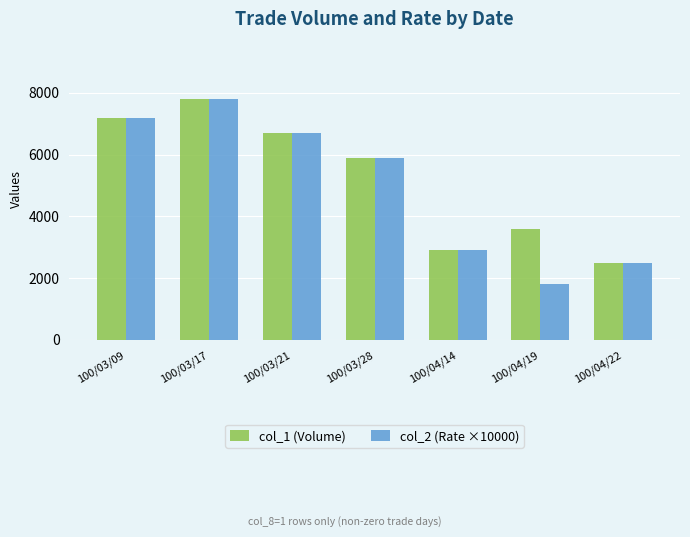

How many groups of bars are there?

7